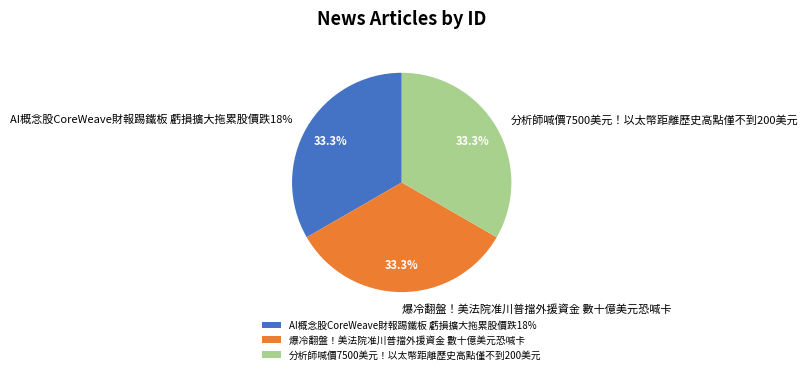

How many slices are in this pie chart?

3